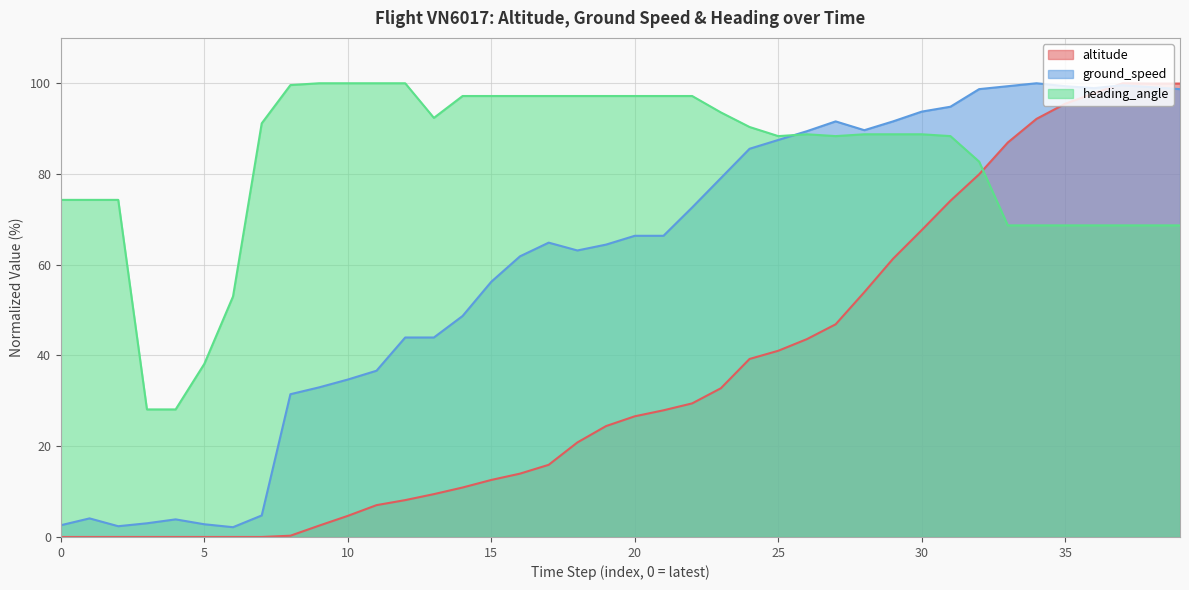

At 36, list the series in order from largest to smallest.

ground_speed, altitude, heading_angle